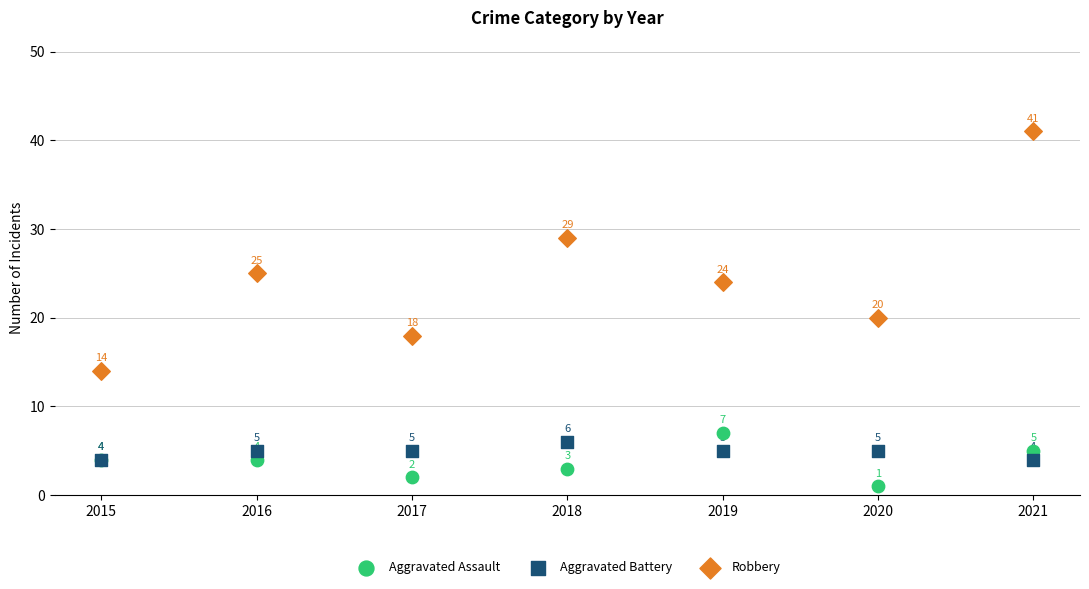

Across all series, what Y value is closest to 21?

20